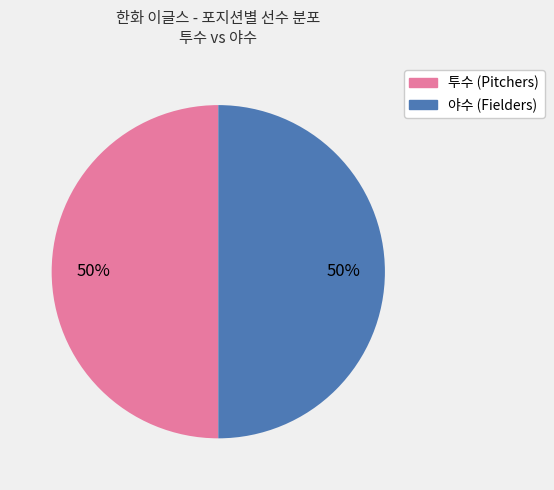

To the nearest percent, what is the average slice percentage?

50%